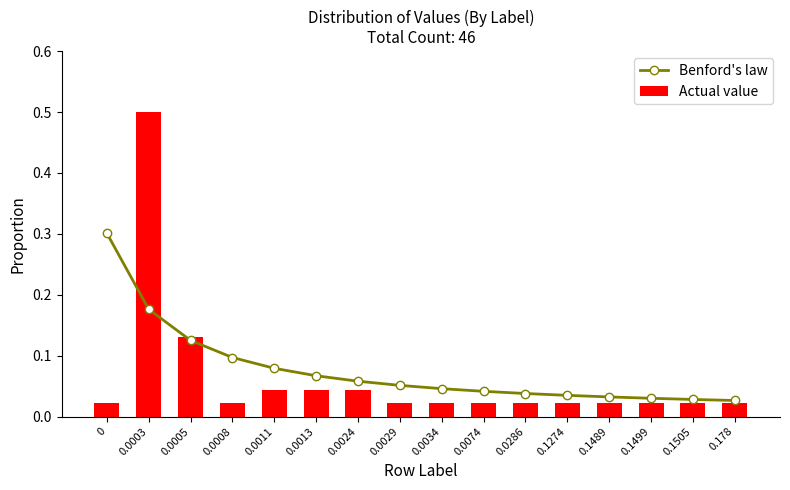

Which series has the widest spread of values?

Actual value